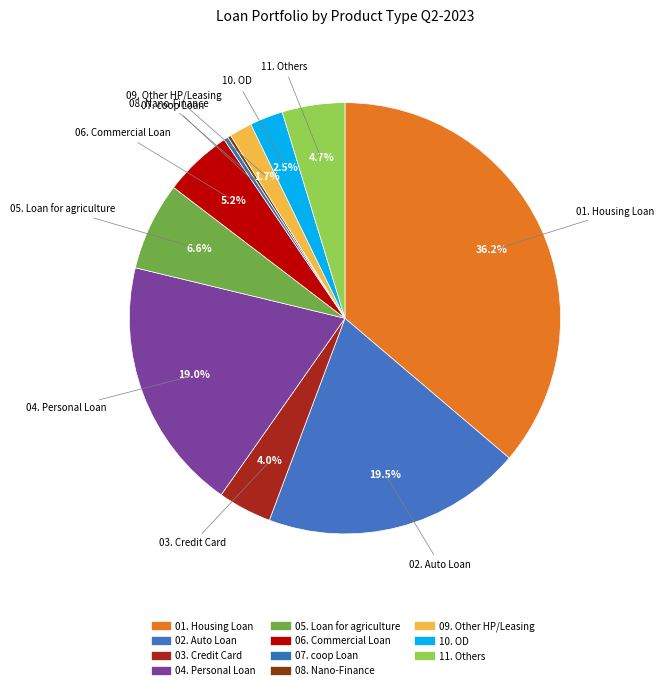

Rank the categories by value from lowest to highest.

08. Nano-Finance, 07. coop Loan, 09. Other HP/Leasing, 10. OD, 03. Credit Card, 11. Others, 06. Commercial Loan, 05. Loan for agriculture, 04. Personal Loan, 02. Auto Loan, 01. Housing Loan